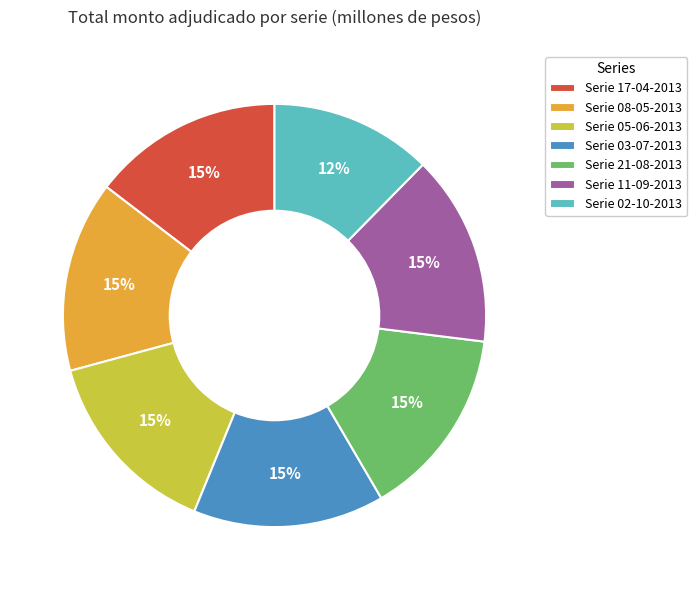

The Serie 08-05-2013 slice represents 23% of the pie. True or false?

False